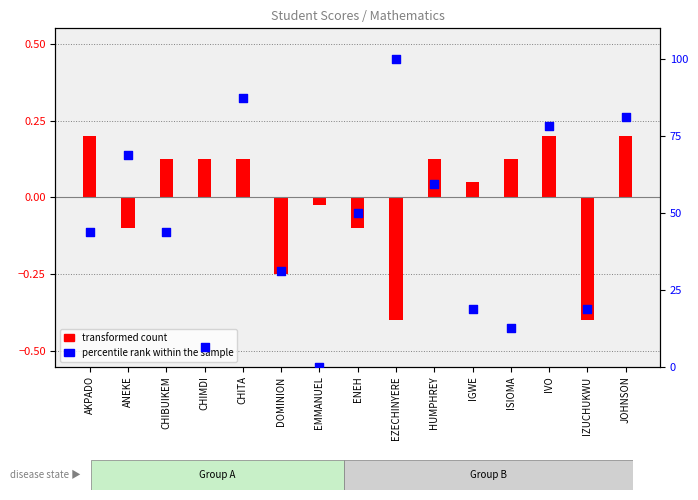

Which has a higher value, CHIMDI or ISIOMA?

ISIOMA